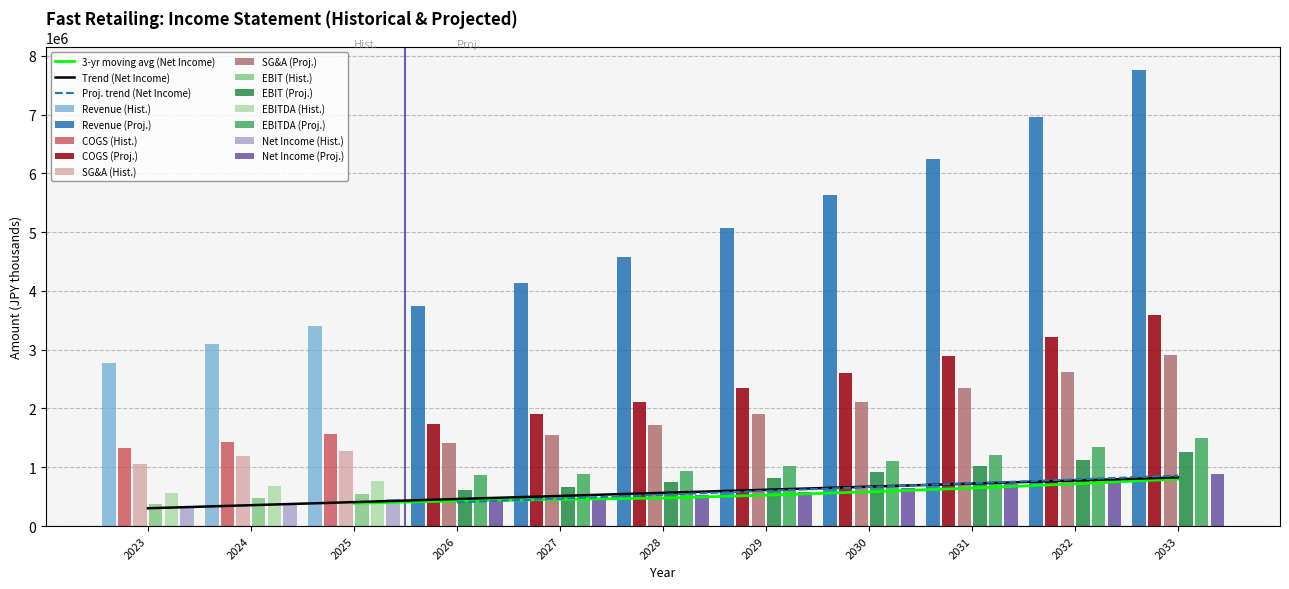

What is the approximate value of EBIT at 2024, to the nearest 100?

485400